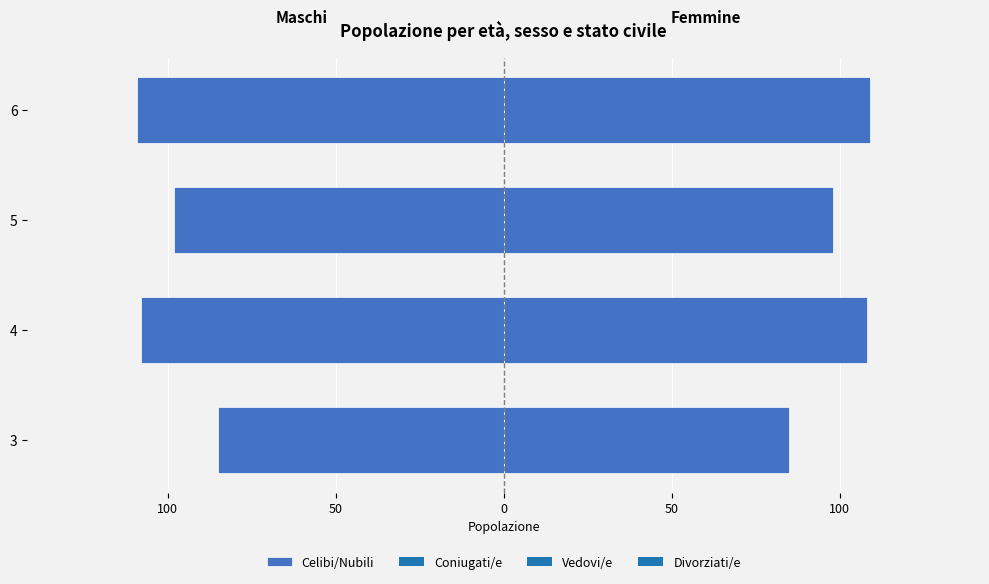

True or false: the data shows -150 at 50.

False